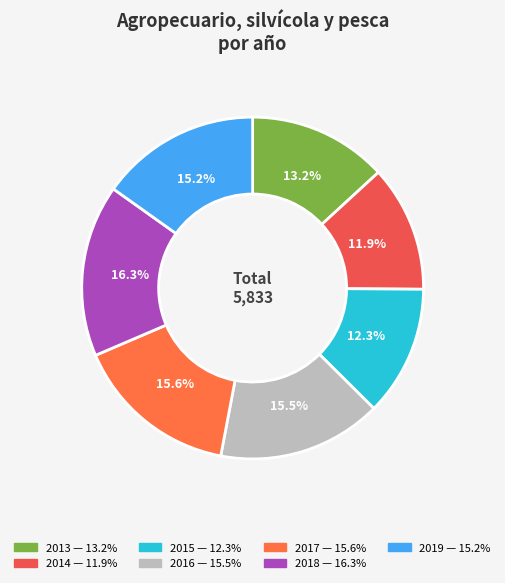

Does 2013 represent more than half of the total?

No